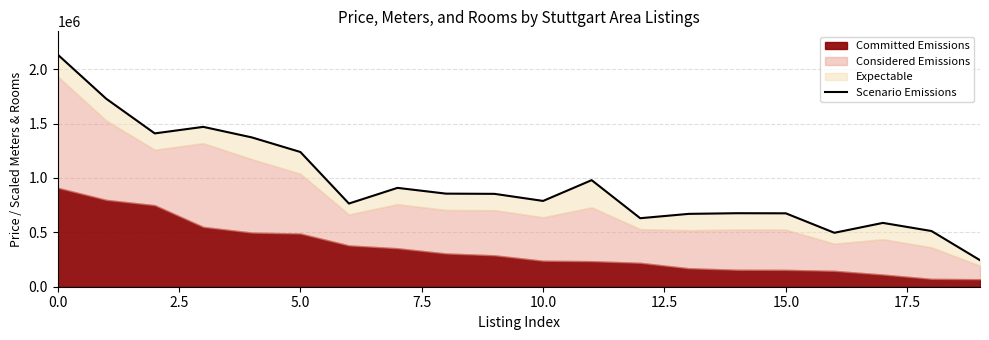

How many lines are shown in the chart?

1